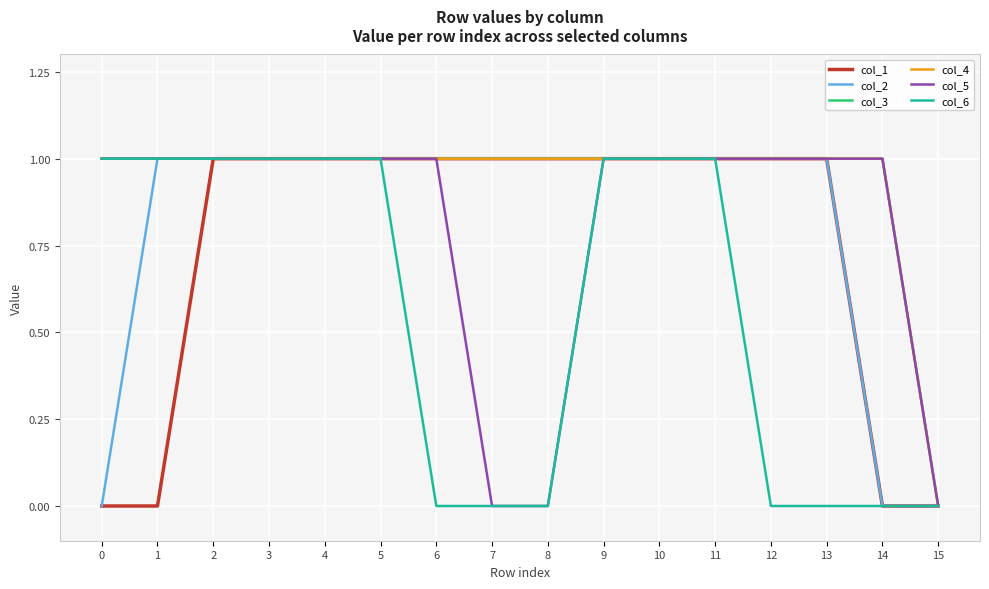

Rank the categories by col_1 value from lowest to highest.

0, 1, 14, 15, 2, 3, 4, 5, 6, 7, 8, 9, 10, 11, 12, 13